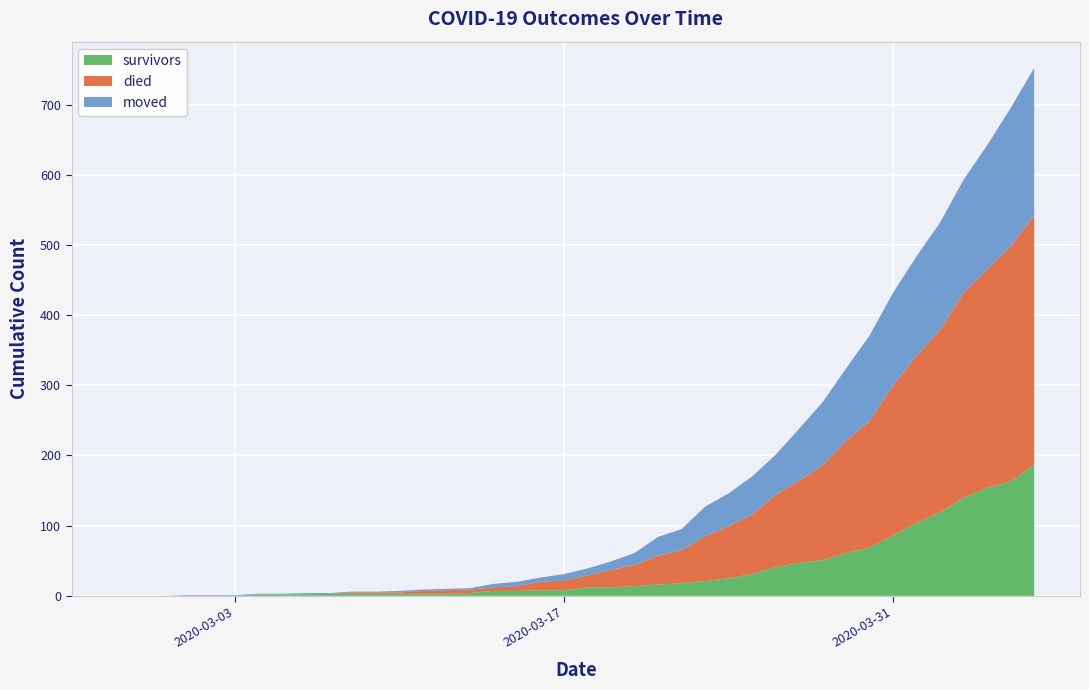

Reading left to right, list all the values displayed in this chart.

survivors: 0	0	0	0	0	0	2	2	2	3	3	3	3	3	3	4	7	7	8	8	12	12	14	16	18	21	25	31	41	47	51	61	69	86	104	119	140	154	163	187
died: 0	0	0	0	0	0	0	0	0	0	2	2	2	4	5	5	5	7	12	14	17	25	30	41	47	64	74	85	103	117	135	160	180	214	238	260	292	311	335	355
moved: 0	0	0	1	1	1	1	1	2	1	1	1	2	2	2	2	5	6	6	9	10	12	17	27	30	42	47	54	57	74	90	103	122	132	142	153	161	177	197	210